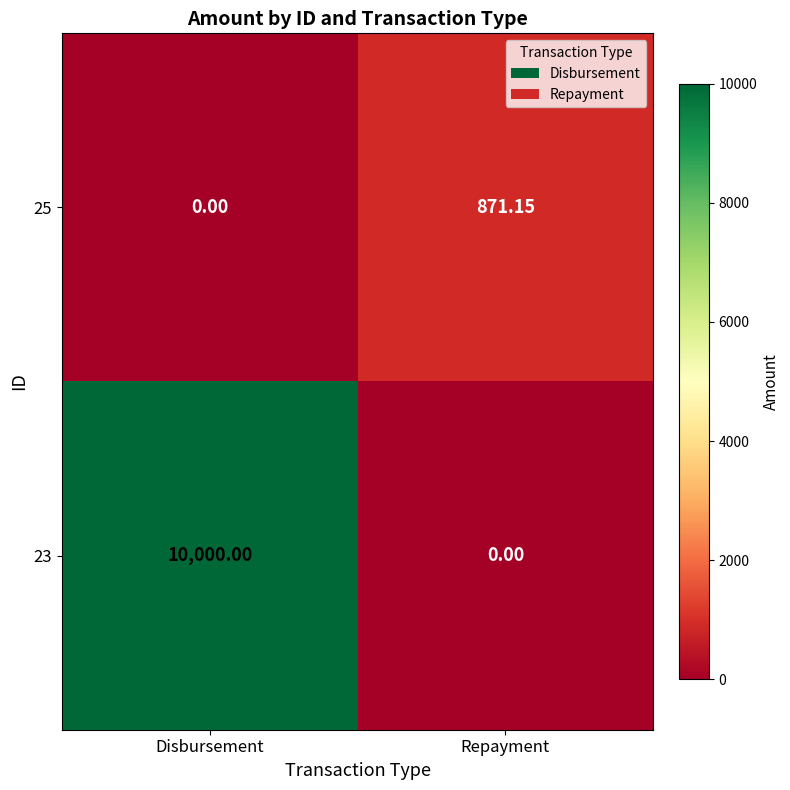

Which label corresponds to the largest value in the chart?

Disbursement